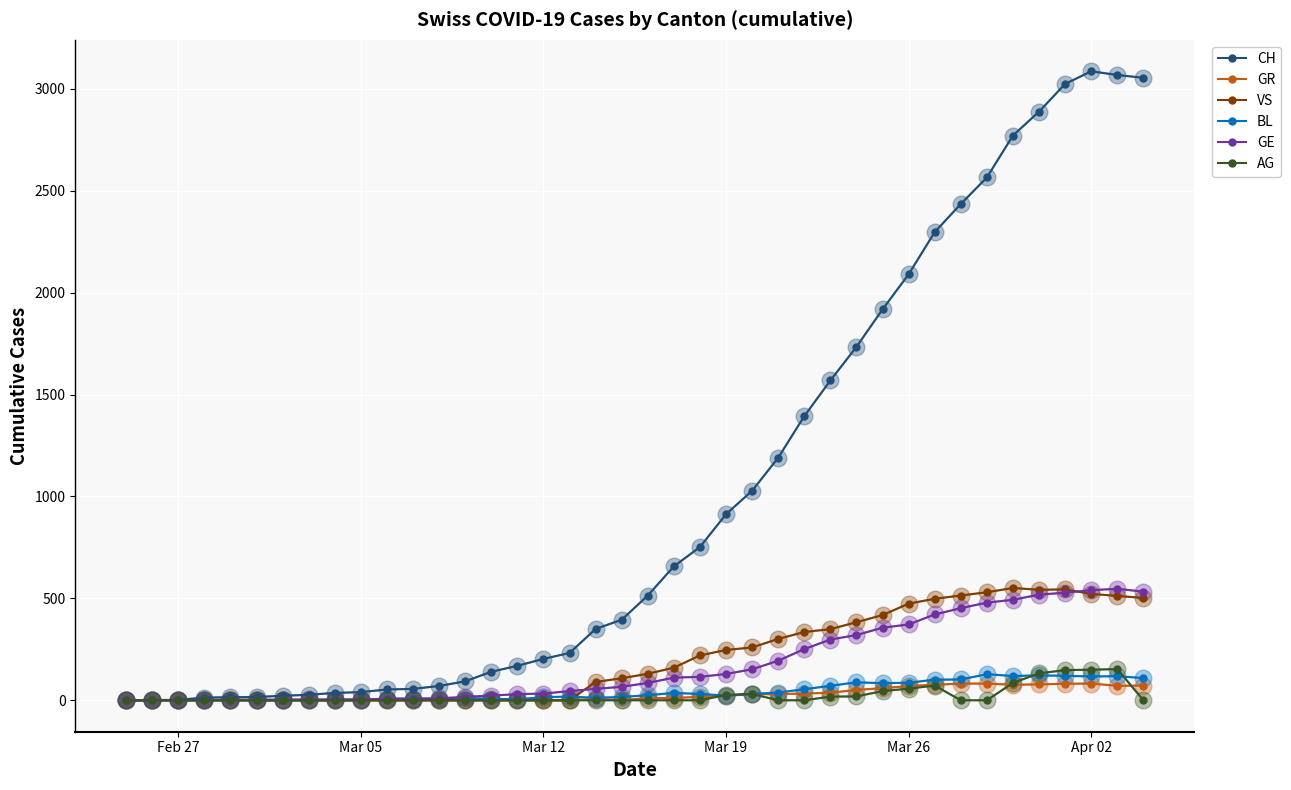

Is this an area chart (filled region under the line)?

No